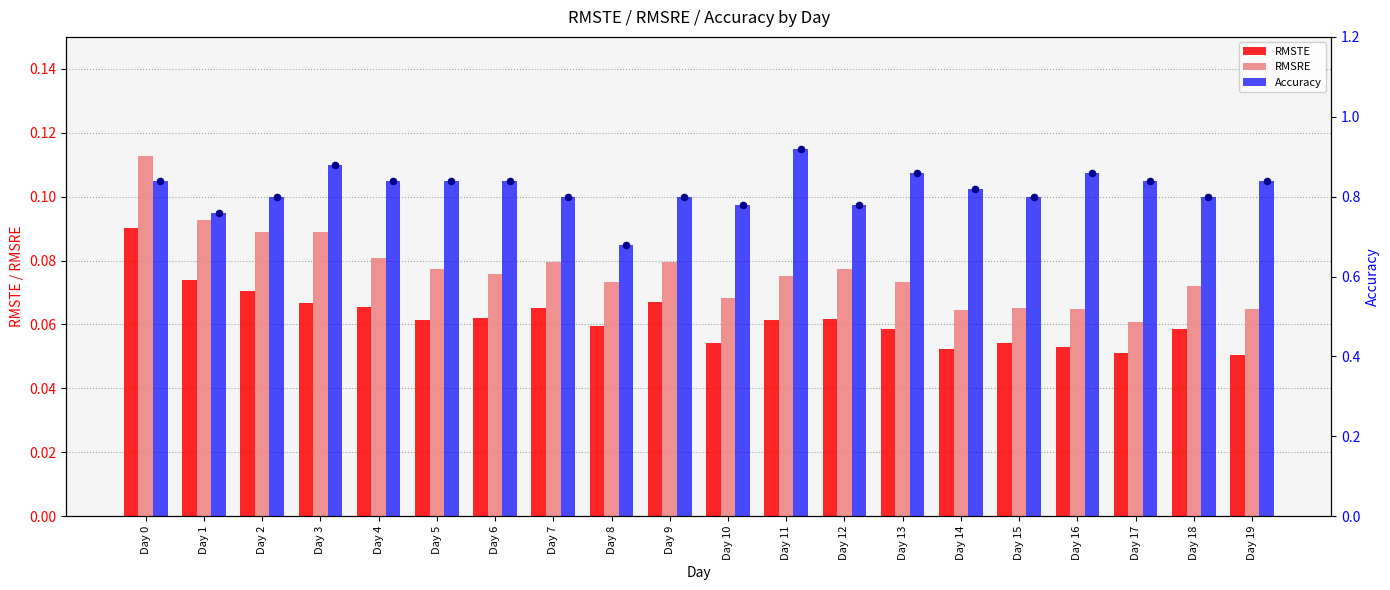

Which series has the largest total across all categories?

Accuracy